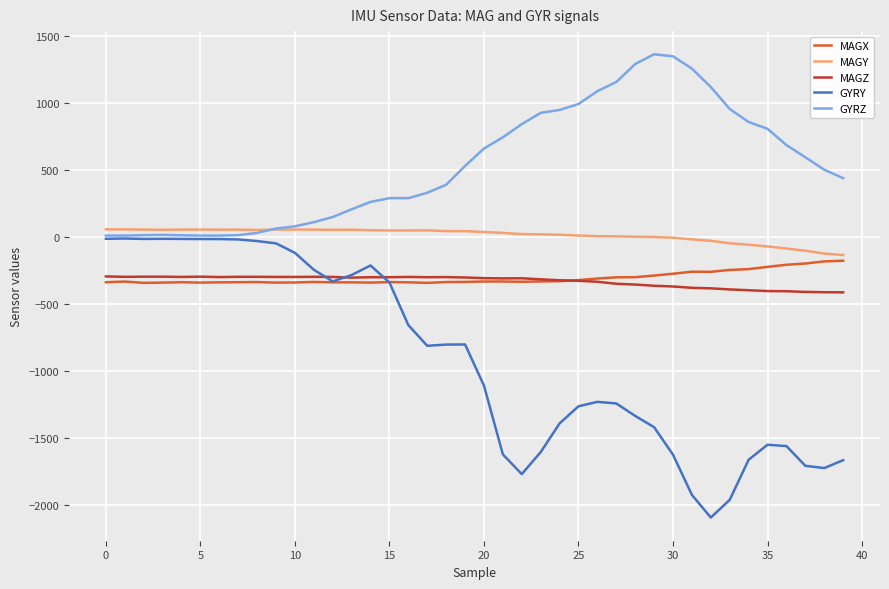

What is the lowest value of the MAGX series?

-341.1